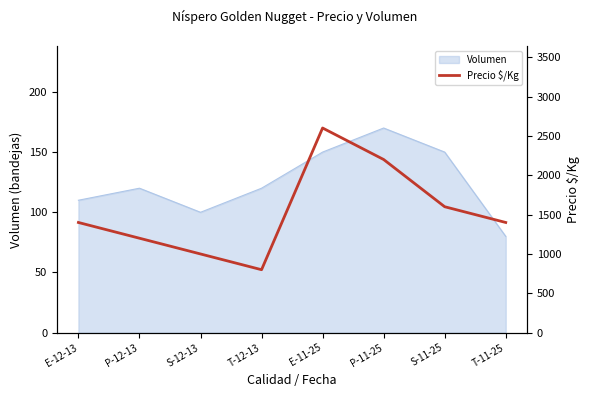

The chart shows a value of 570 at T-11-25. True or false?

False